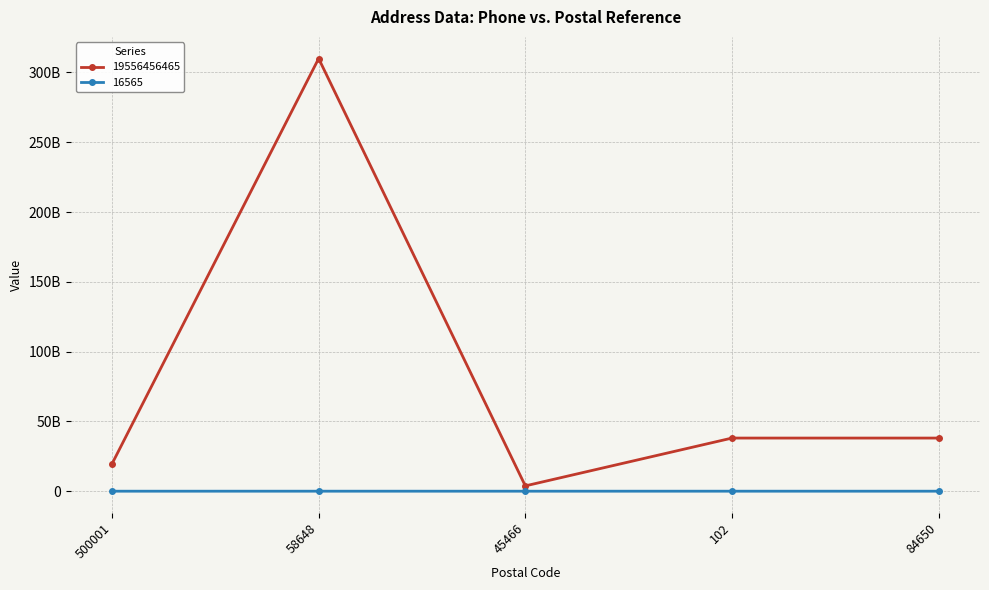

Is this an area chart (filled region under the line)?

No